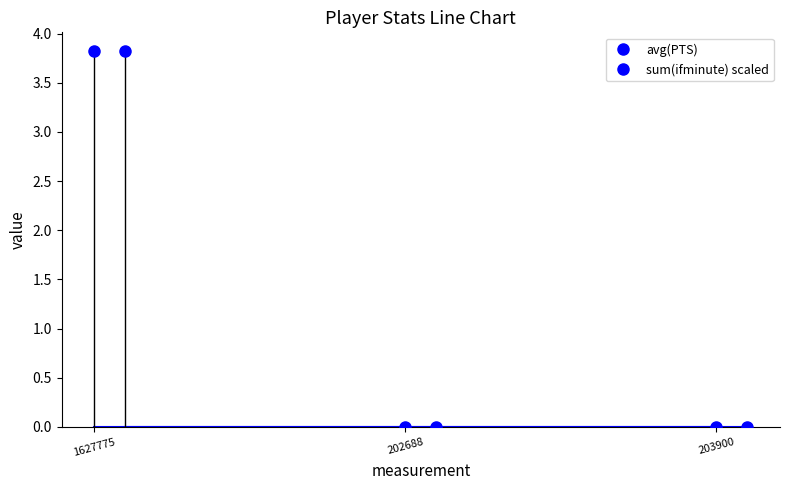

List the series in order of their peak value, highest first.

avg(PTS), sum(ifminute) scaled